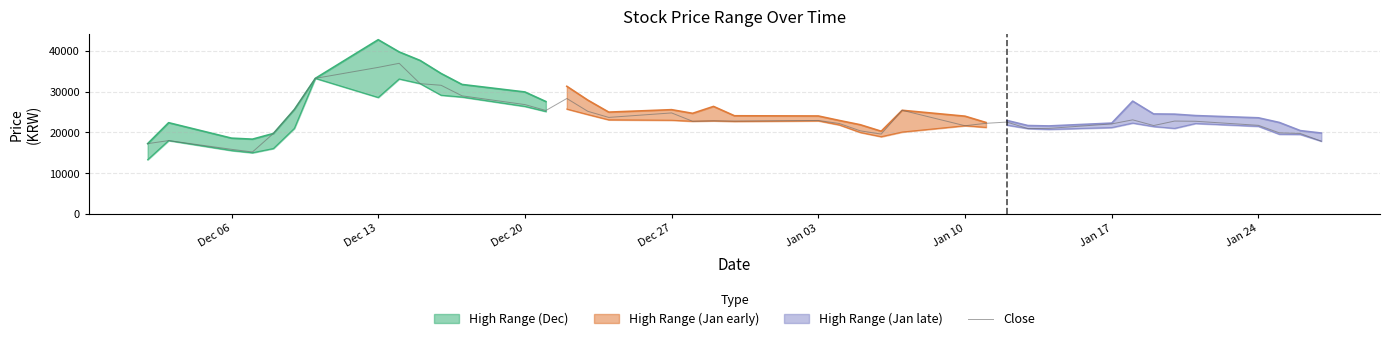

What is the minimum value for Close?

15200